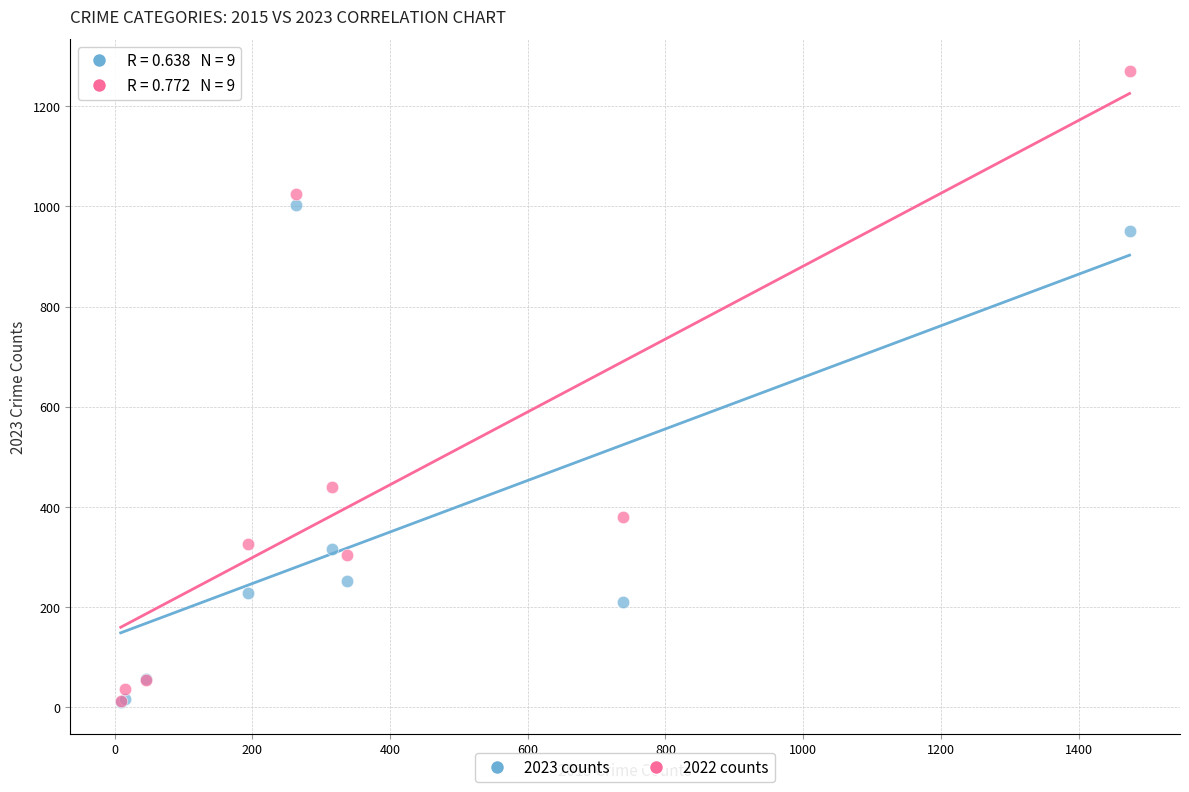

In the 2022 counts series, what Y value is closest to 641?

439